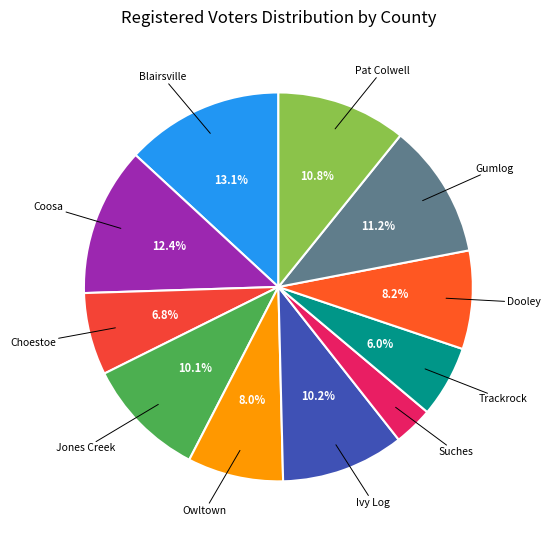

To the nearest percent, what is the average slice percentage?

9%